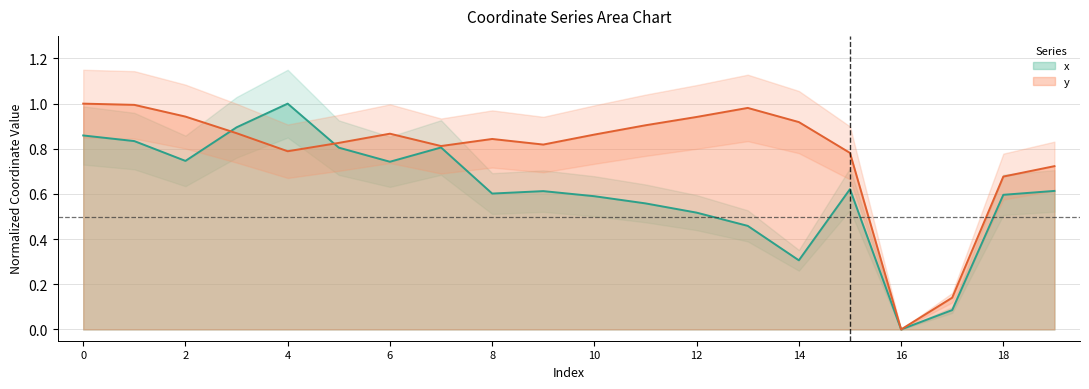

What is the sum of the x values at 13 and 18?

1.1